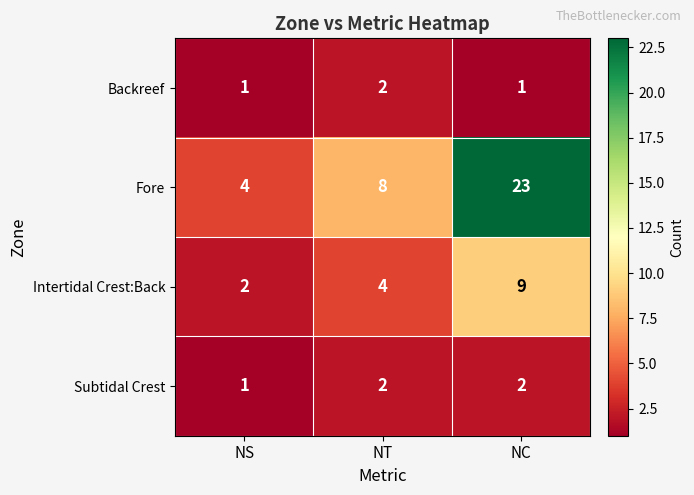

What is the difference between the Fore values at NT and NC?

15